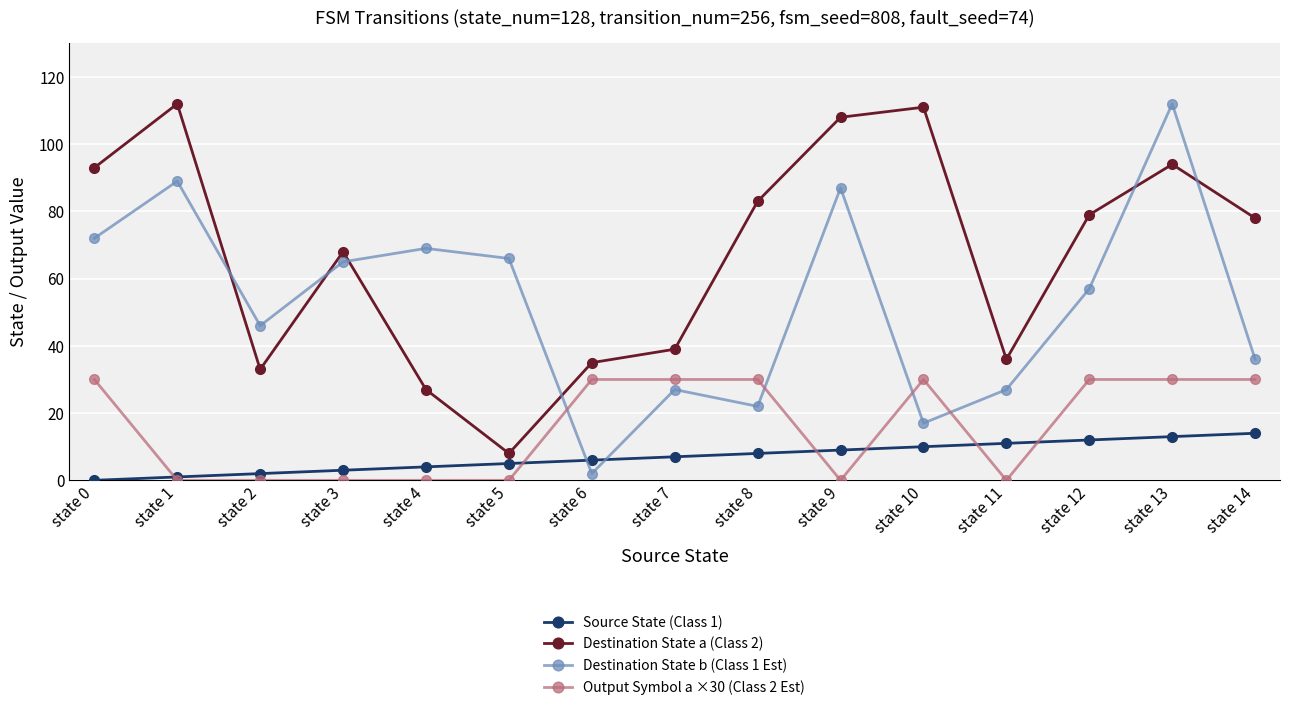

Is it true that Output Symbol a ×30 (Class 2 Est) equals 30 at state 0?

True